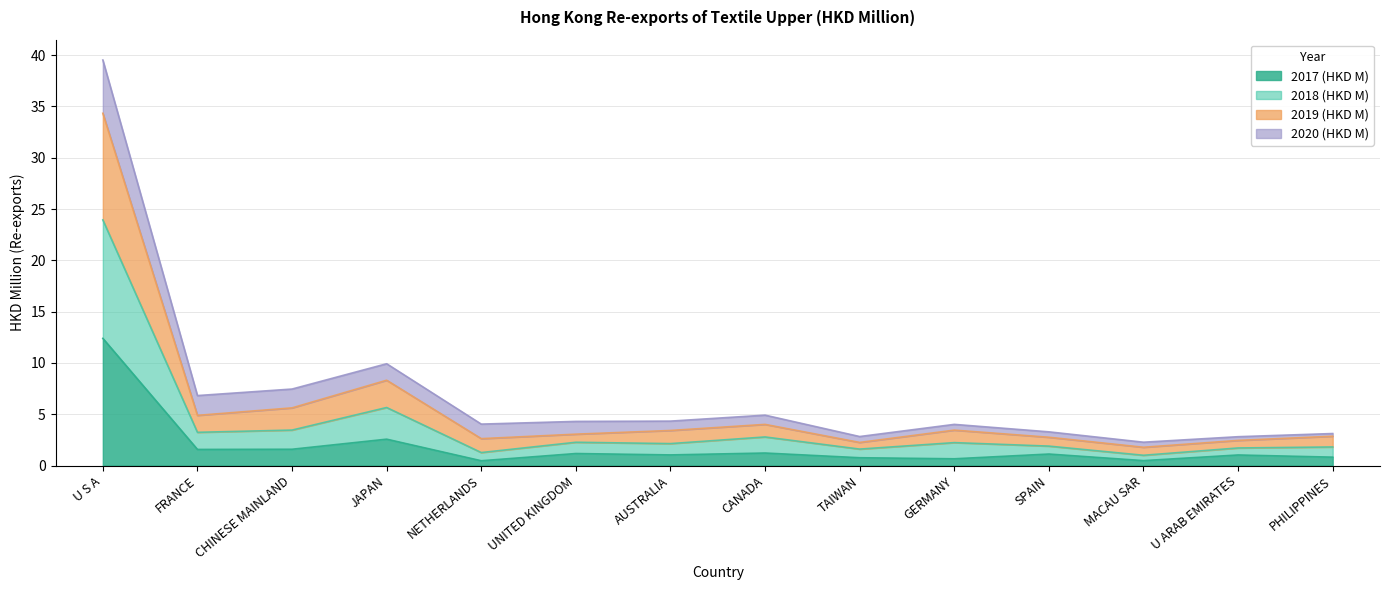

At which label does 2017 (HKD M) reach its peak?

U S A